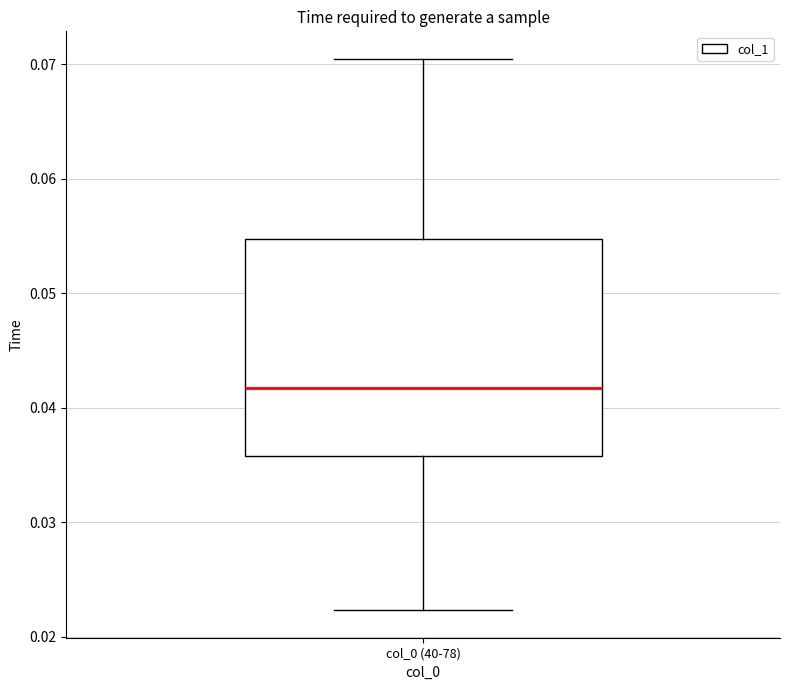

Where does the median line of the box for col_0 (40-78) sit on the y-axis? The values are not printed on the chart, so give them approximately, as read against the axis.

0.042